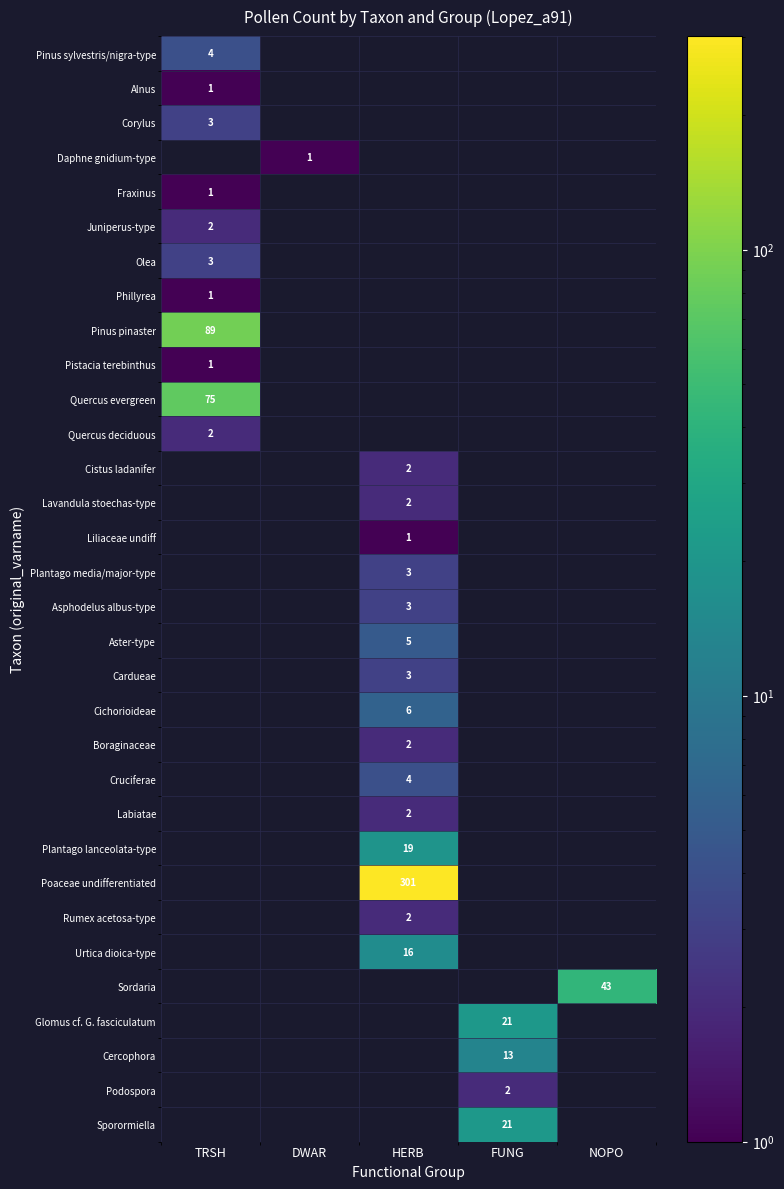

At how many categories does at least one series exceed 137?

1